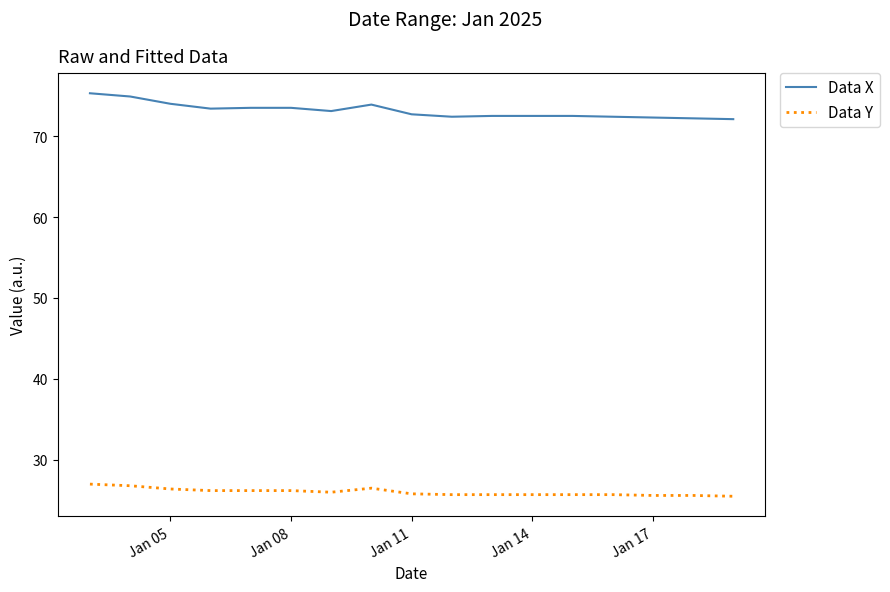

Rank the series by their maximum value, from lowest to highest.

Data Y, Data X